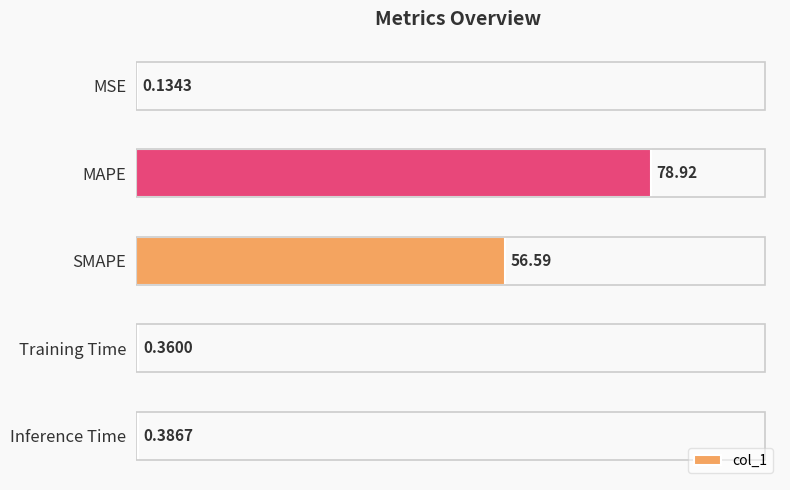

Approximately how many times larger is the value at MAPE compared to SMAPE?

1.4